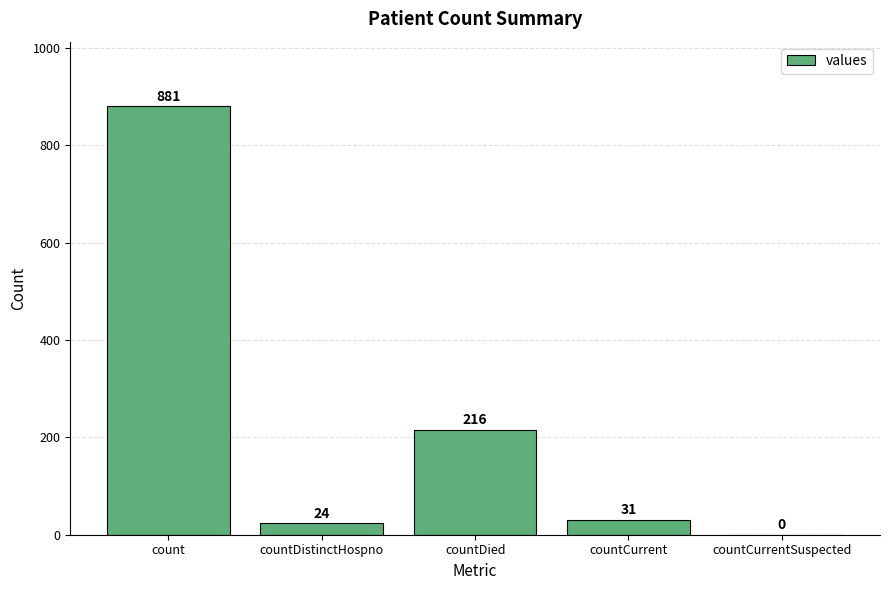

Are the bars grouped side by side (vs. stacked)?

No